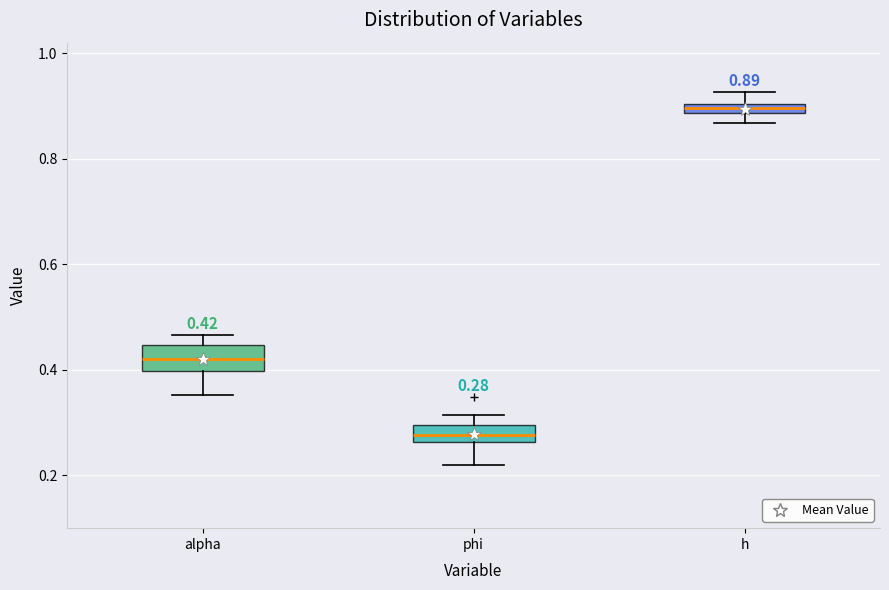

Which box has the lowest median line?

phi